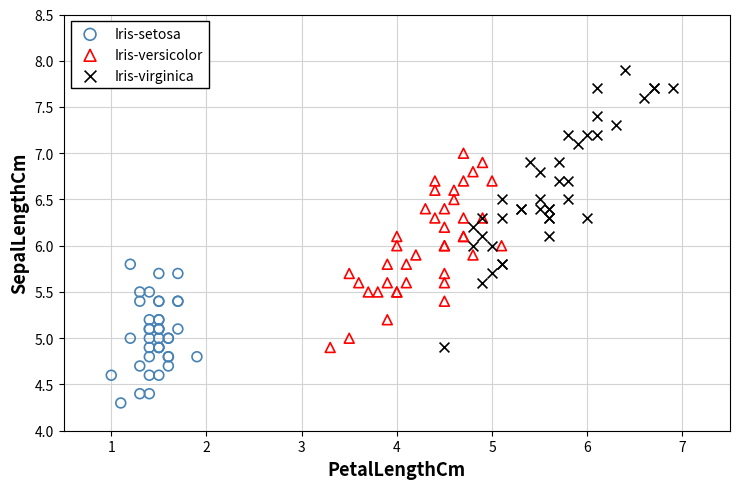

Which series reaches the minimum Y coordinate?

Iris-setosa